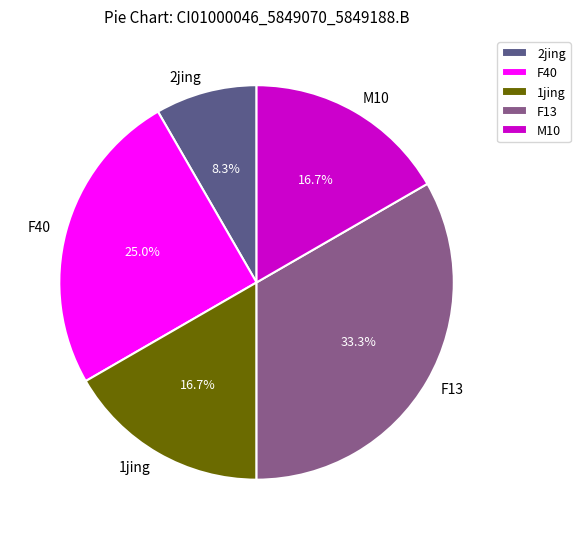

Which slice is the largest?

F13